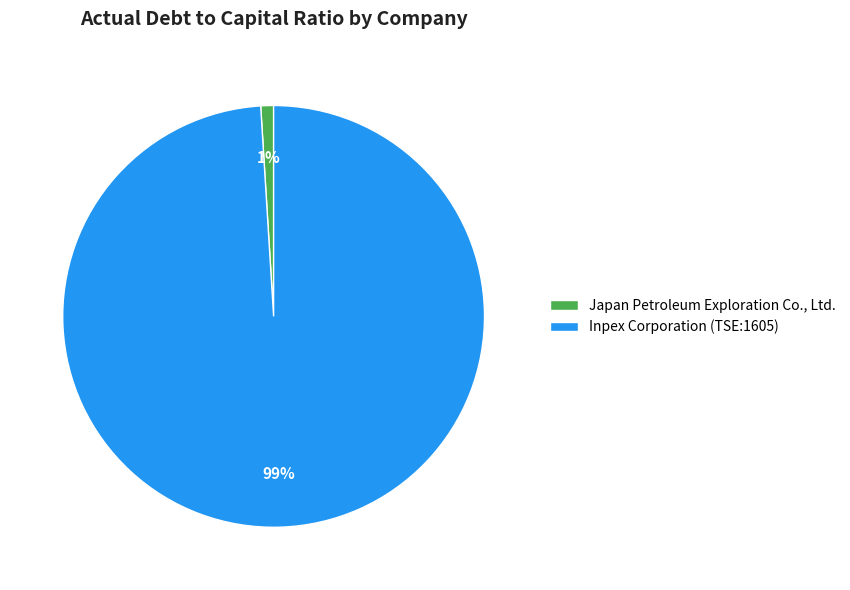

Which has a higher value, Inpex Corporation (TSE:1605) or Japan Petroleum Exploration Co., Ltd.?

Inpex Corporation (TSE:1605)